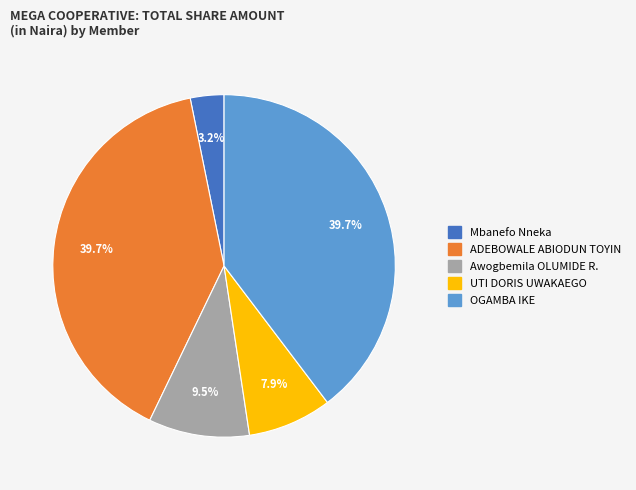

Which has a higher value, Awogbemila OLUMIDE R. or Mbanefo Nneka?

Awogbemila OLUMIDE R.